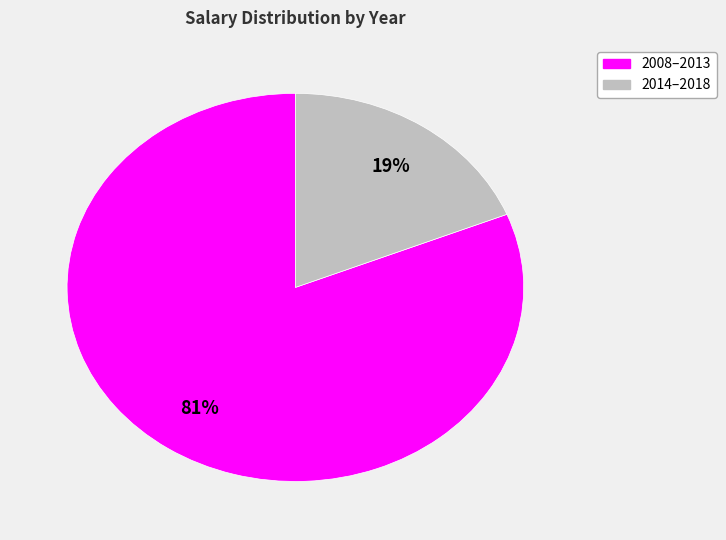

Which has a higher value, 2014–2018 or 2008–2013?

2008–2013